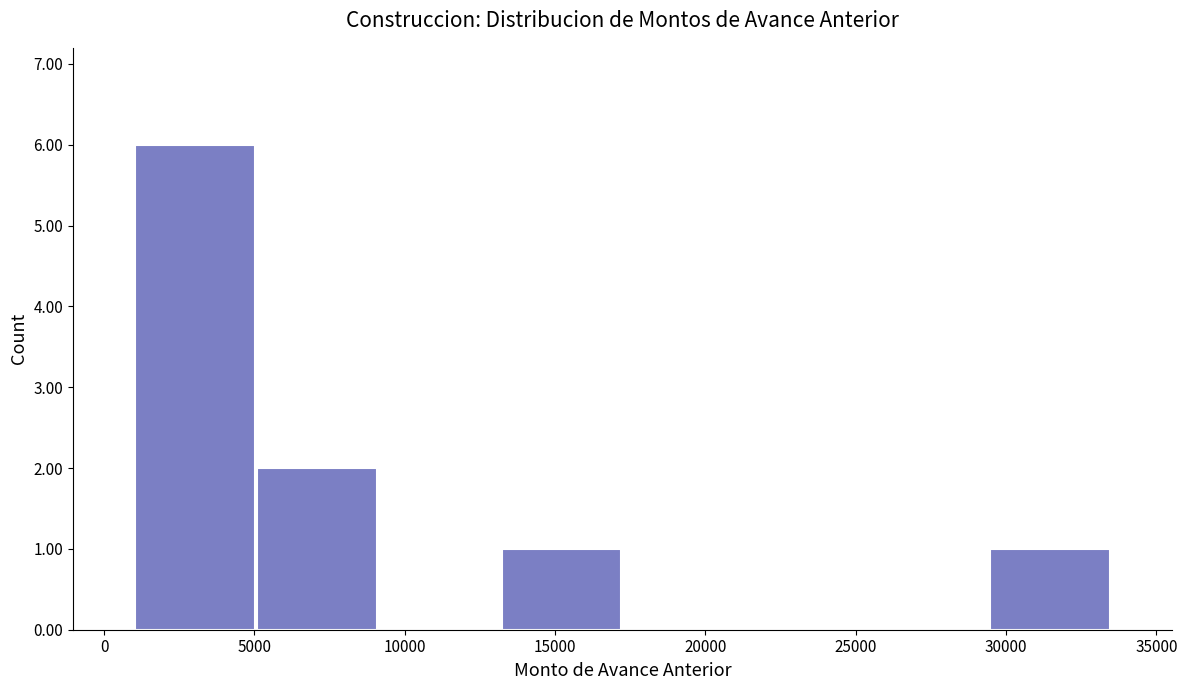

Reading left to right, list every bar in this chart as the range it spans on the x-axis followed by its height. Neither the bar edges nor the heights are printed on the chart, so give them approximately, as read against the axes.

1000 to 5000: 6
5000 to 9000: 2
9000 to 13000: 0
13000 to 17500: 1
17500 to 21500: 0
21500 to 25500: 0
25500 to 29500: 0
29500 to 33500: 1